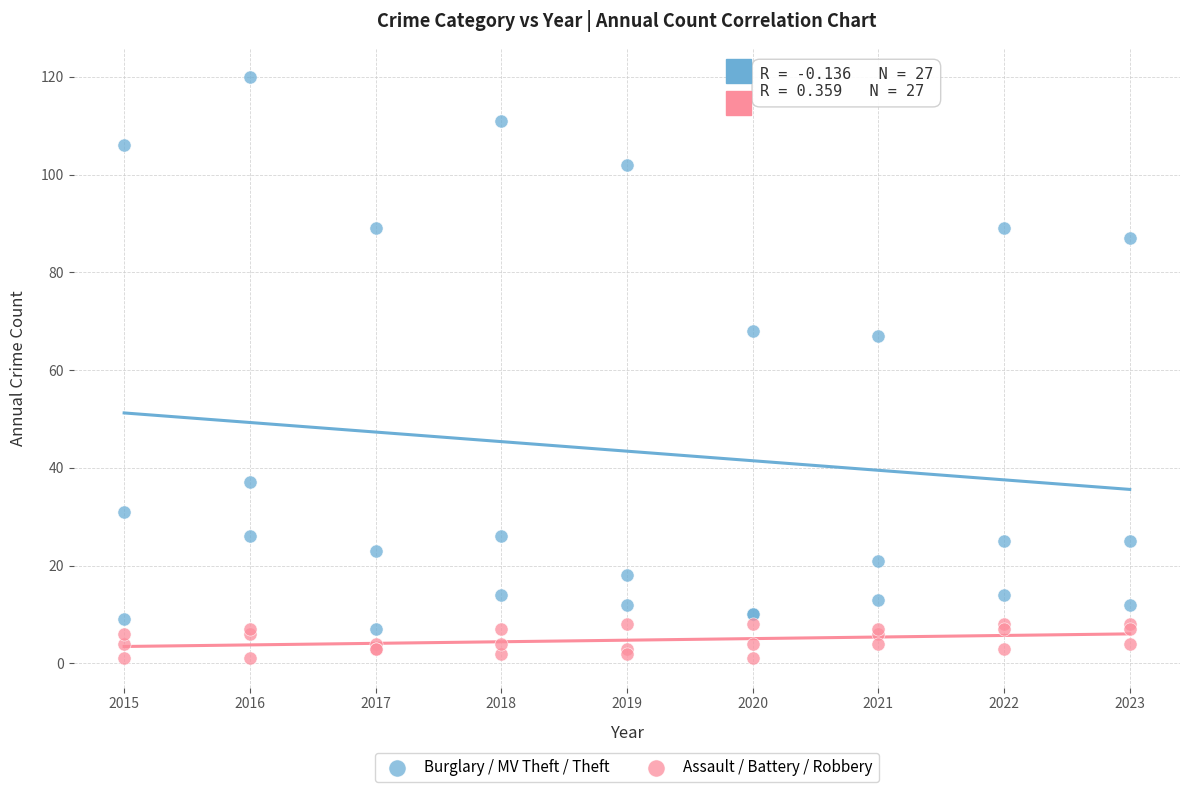

Which series has the widest spread of Y values?

Burglary / MV Theft / Theft